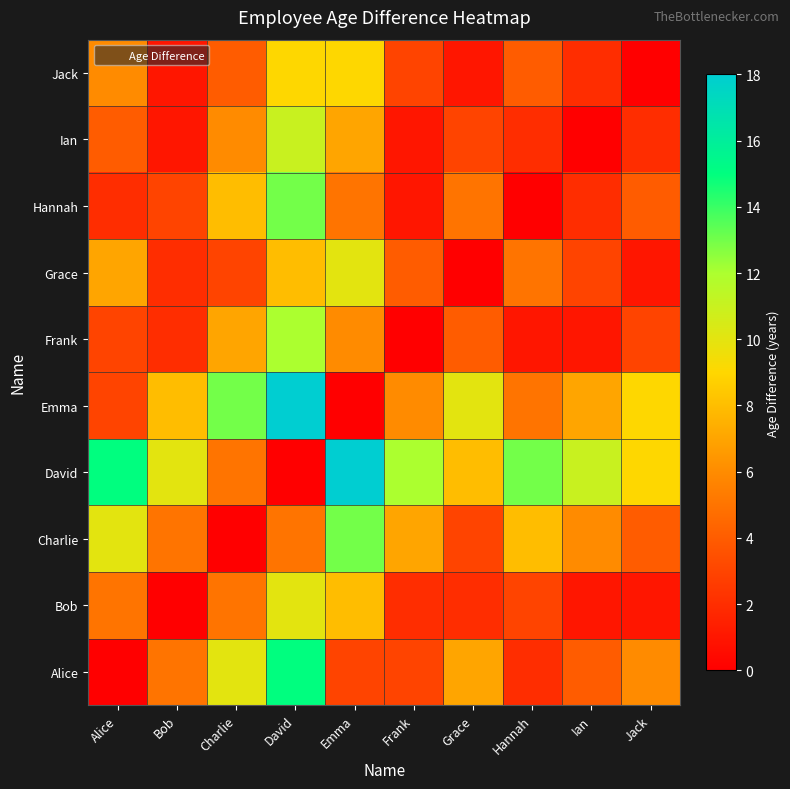

Reading left to right, transcribe all the data shown in this chart.

Alice: Alice=0	Bob=5	Charlie=10	David=15	Emma=3	Frank=3	Grace=7	Hannah=2	Ian=4	Jack=6
Bob: Alice=5	Bob=0	Charlie=5	David=10	Emma=8	Frank=2	Grace=2	Hannah=3	Ian=1	Jack=1
Charlie: Alice=10	Bob=5	Charlie=0	David=5	Emma=13	Frank=7	Grace=3	Hannah=8	Ian=6	Jack=4
David: Alice=15	Bob=10	Charlie=5	David=0	Emma=18	Frank=12	Grace=8	Hannah=13	Ian=11	Jack=9
Emma: Alice=3	Bob=8	Charlie=13	David=18	Emma=0	Frank=6	Grace=10	Hannah=5	Ian=7	Jack=9
Frank: Alice=3	Bob=2	Charlie=7	David=12	Emma=6	Frank=0	Grace=4	Hannah=1	Ian=1	Jack=3
Grace: Alice=7	Bob=2	Charlie=3	David=8	Emma=10	Frank=4	Grace=0	Hannah=5	Ian=3	Jack=1
Hannah: Alice=2	Bob=3	Charlie=8	David=13	Emma=5	Frank=1	Grace=5	Hannah=0	Ian=2	Jack=4
Ian: Alice=4	Bob=1	Charlie=6	David=11	Emma=7	Frank=1	Grace=3	Hannah=2	Ian=0	Jack=2
Jack: Alice=6	Bob=1	Charlie=4	David=9	Emma=9	Frank=3	Grace=1	Hannah=4	Ian=2	Jack=0